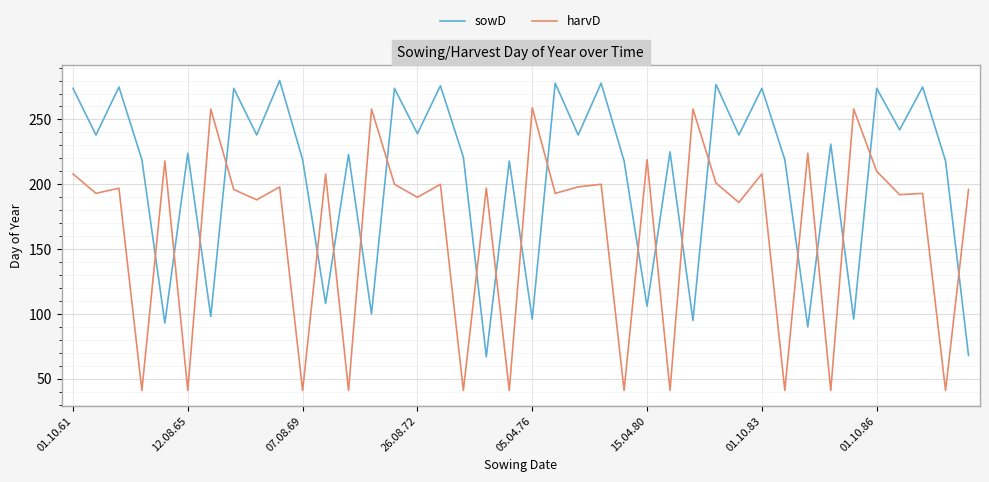

How many times do harvD and sowD cross each other?

21